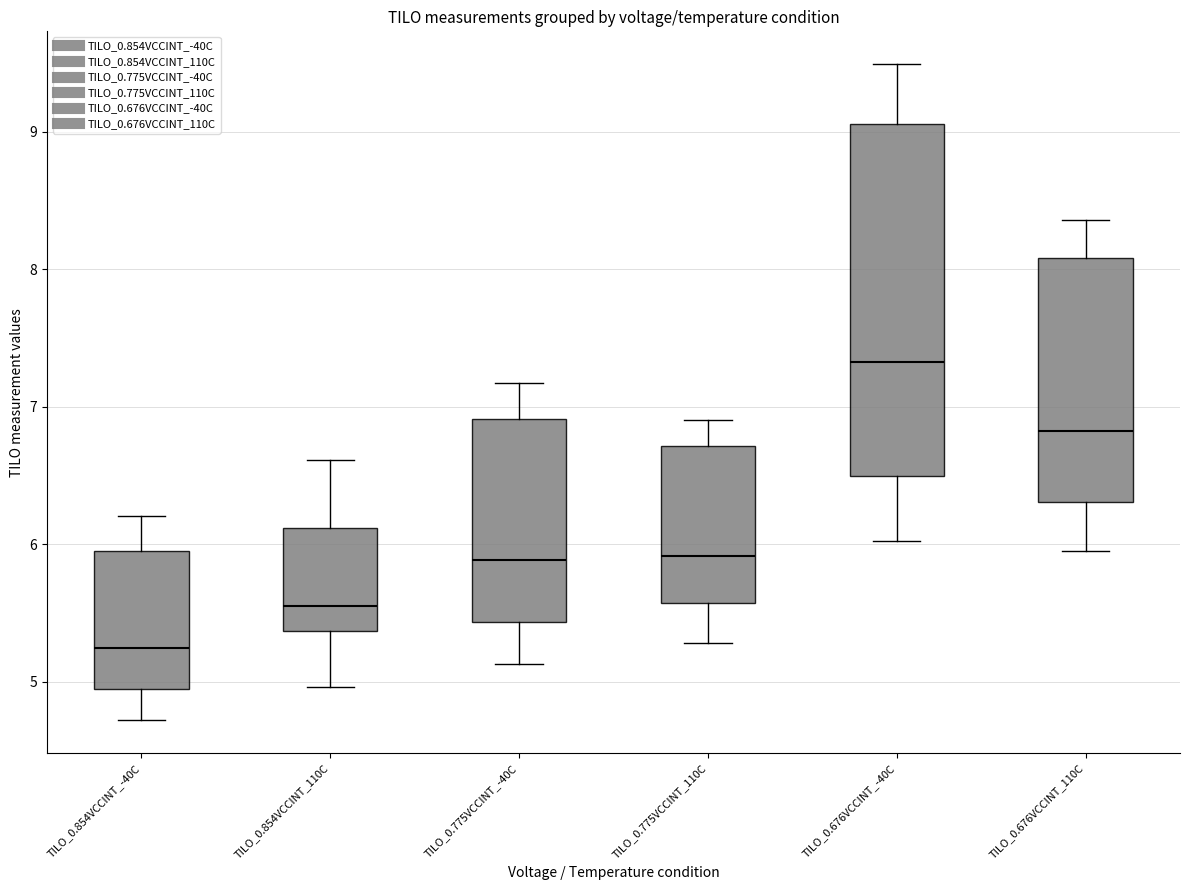

Where does the lower whisker of the box for TILO_0.676VCCINT_110C end on the y-axis? The values are not printed on the chart, so give them approximately, as read against the axis.

6.0